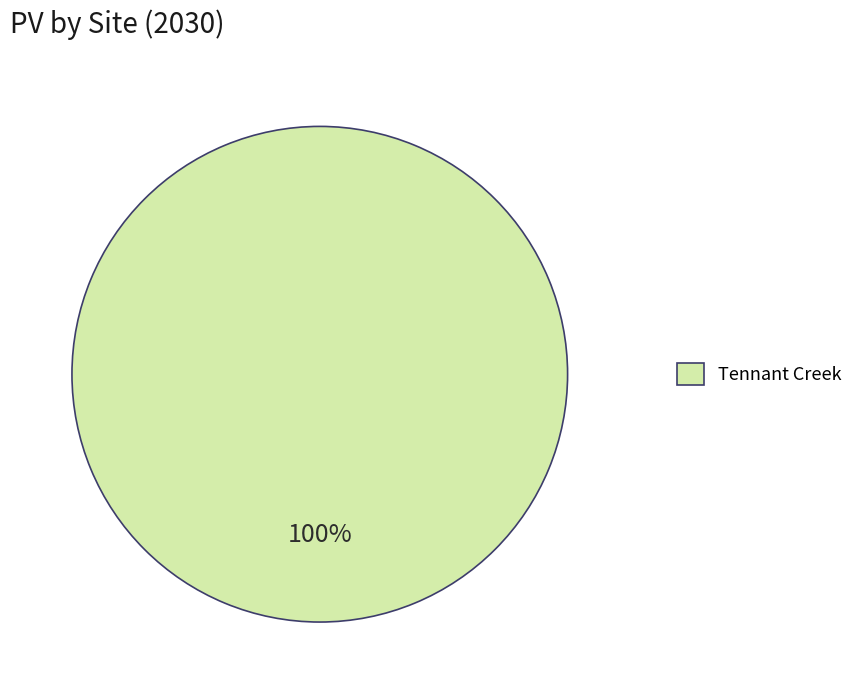

What is the majority slice?

Tennant Creek